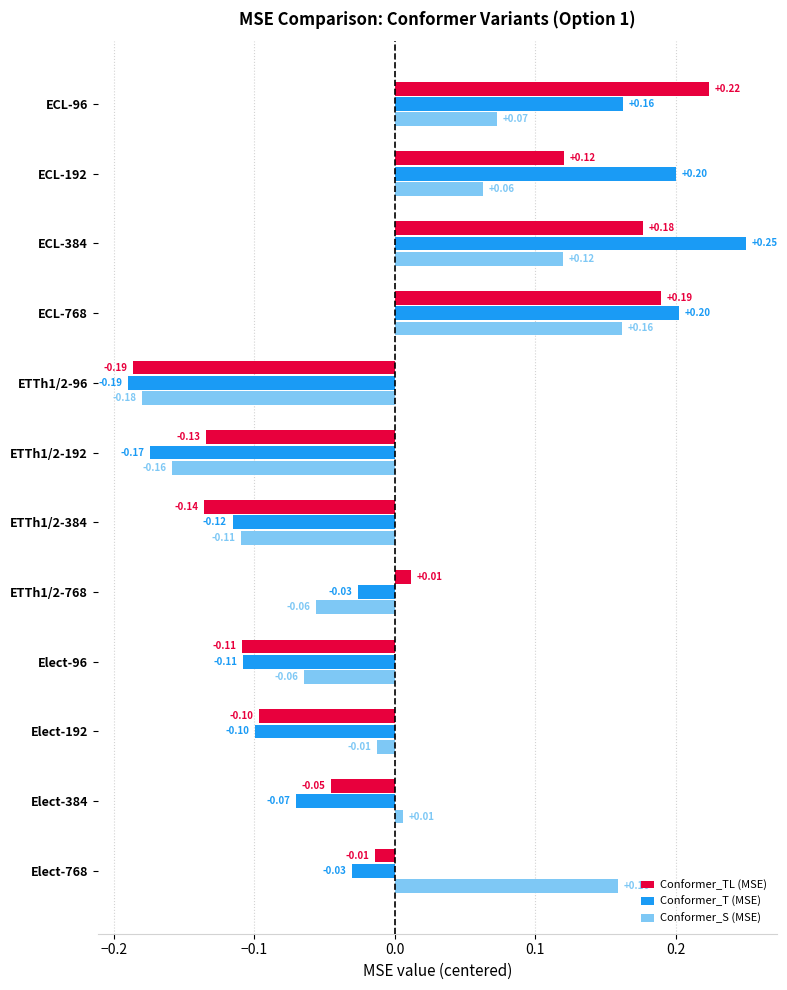

What is the difference between the maximum and minimum values in the Conformer_T (MSE) series?

0.4